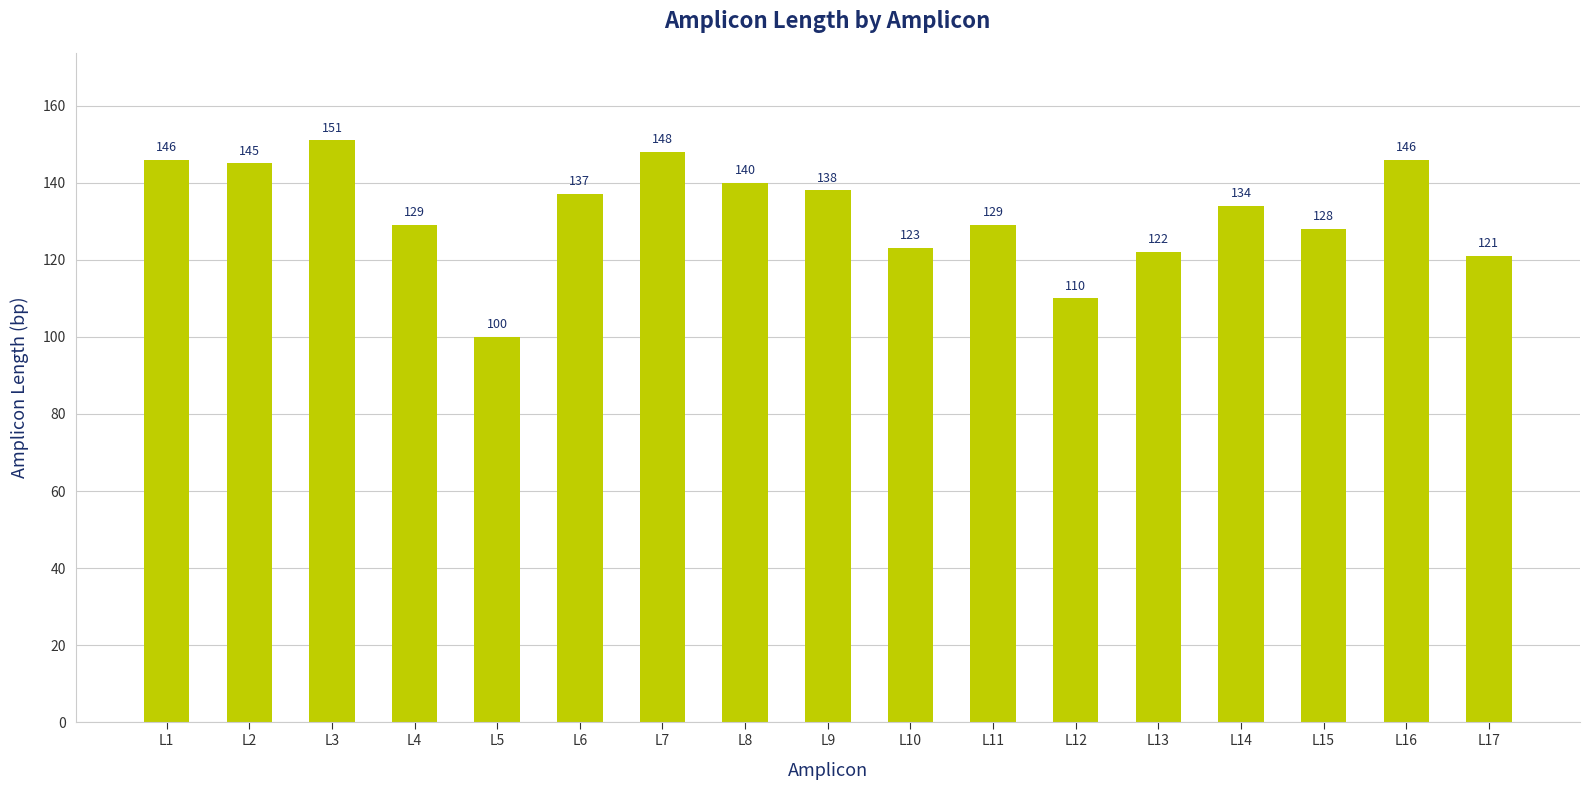

Does the chart contain stacked bars?

No